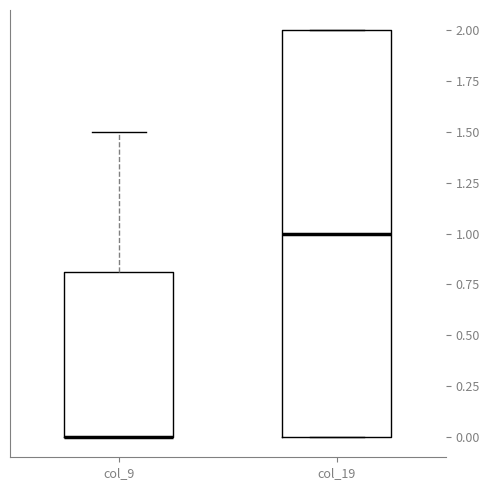

Reading left to right, transcribe this box plot: for each box, give where its median line is, the range the box spans, and where its two whiskers end, as read against the y-axis. The values are not printed on the chart, so give them approximately, as read against the axis.

col_9: median 0.0 (drawn on the box's lower edge), box 0.0 to 0.8, whiskers 0.0 to 1.5
col_19: median 1.0, box 0.0 to 2.0, whiskers 0.0 to 2.0